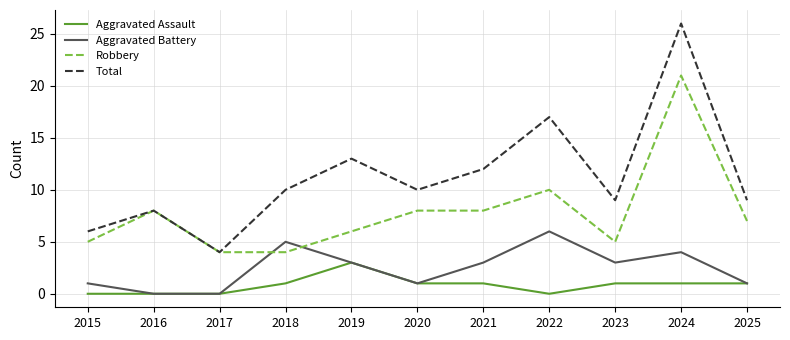

Which series has the largest range (max minus min)?

Total